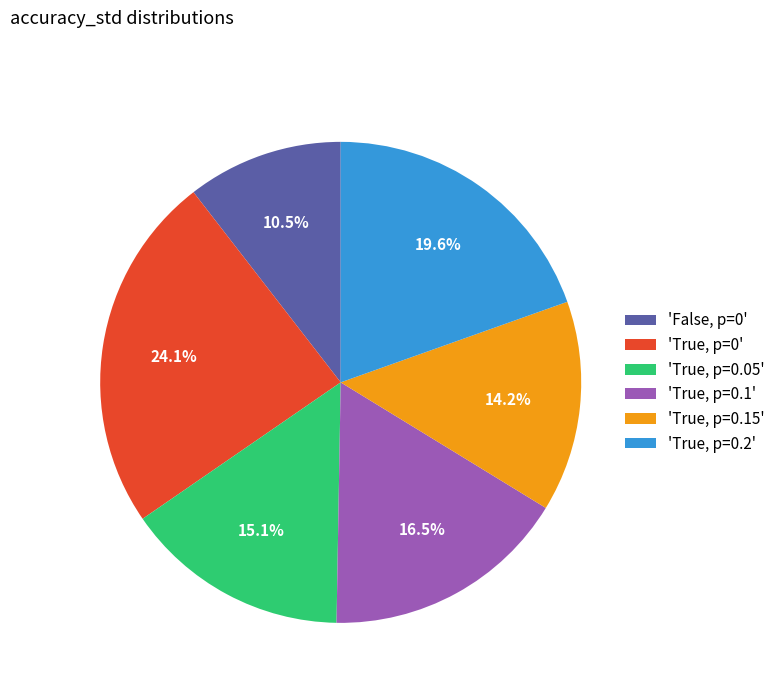

What percentage is NOT represented by 'True, p=0.2'?

80.4%